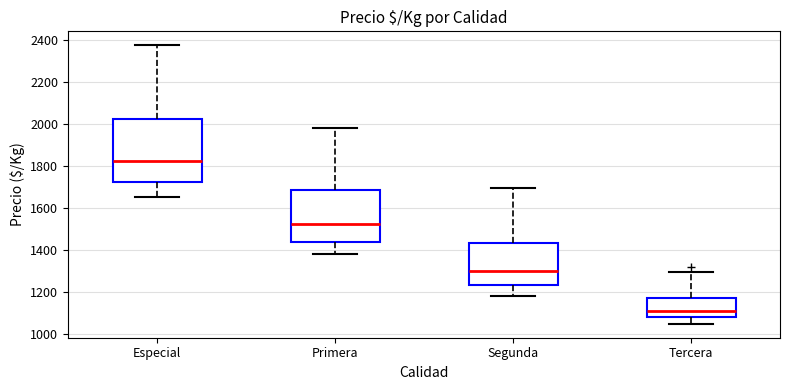

Which box has the highest median line?

Especial